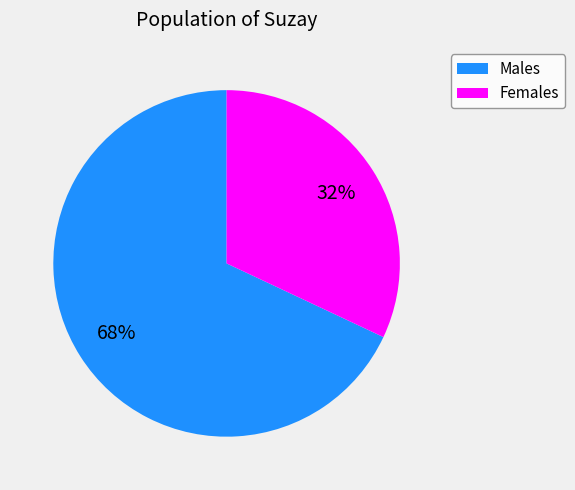

Does any single category account for the majority?

Yes